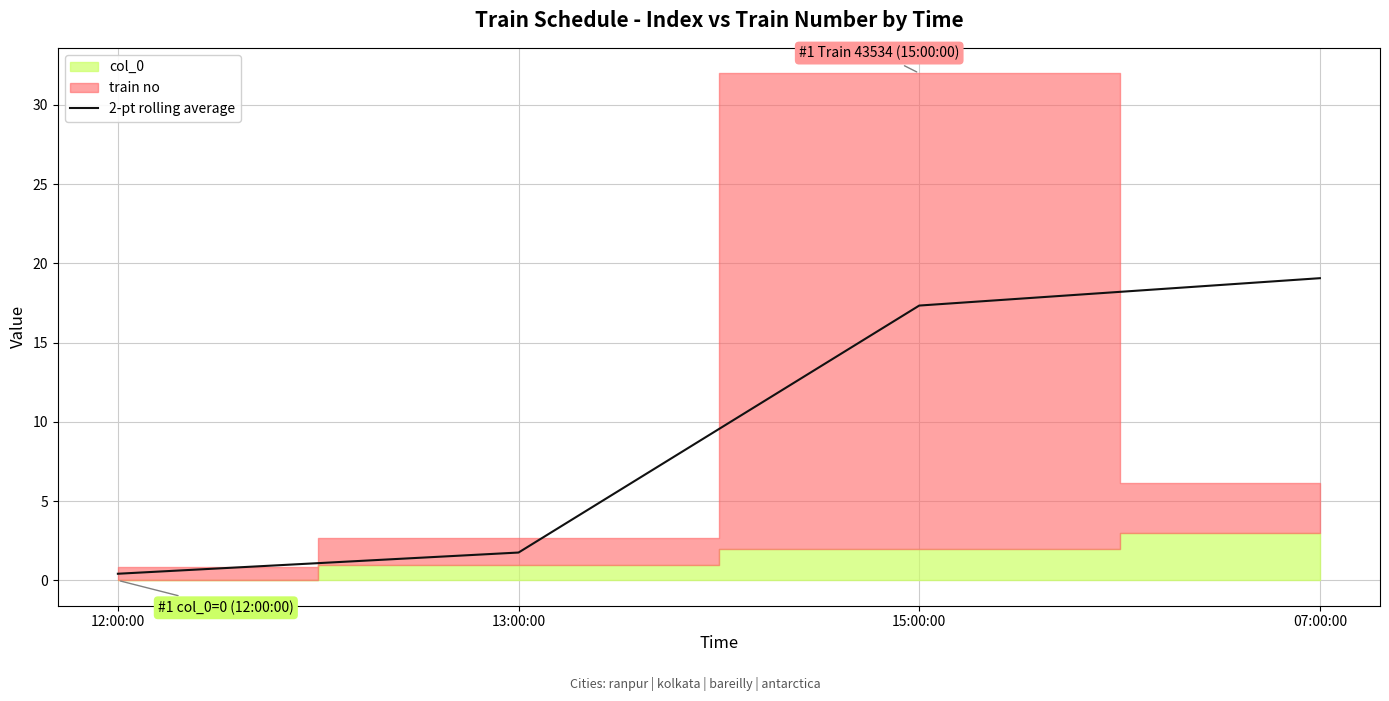

At which category does the chart reach its minimum across all series?

12:00:00